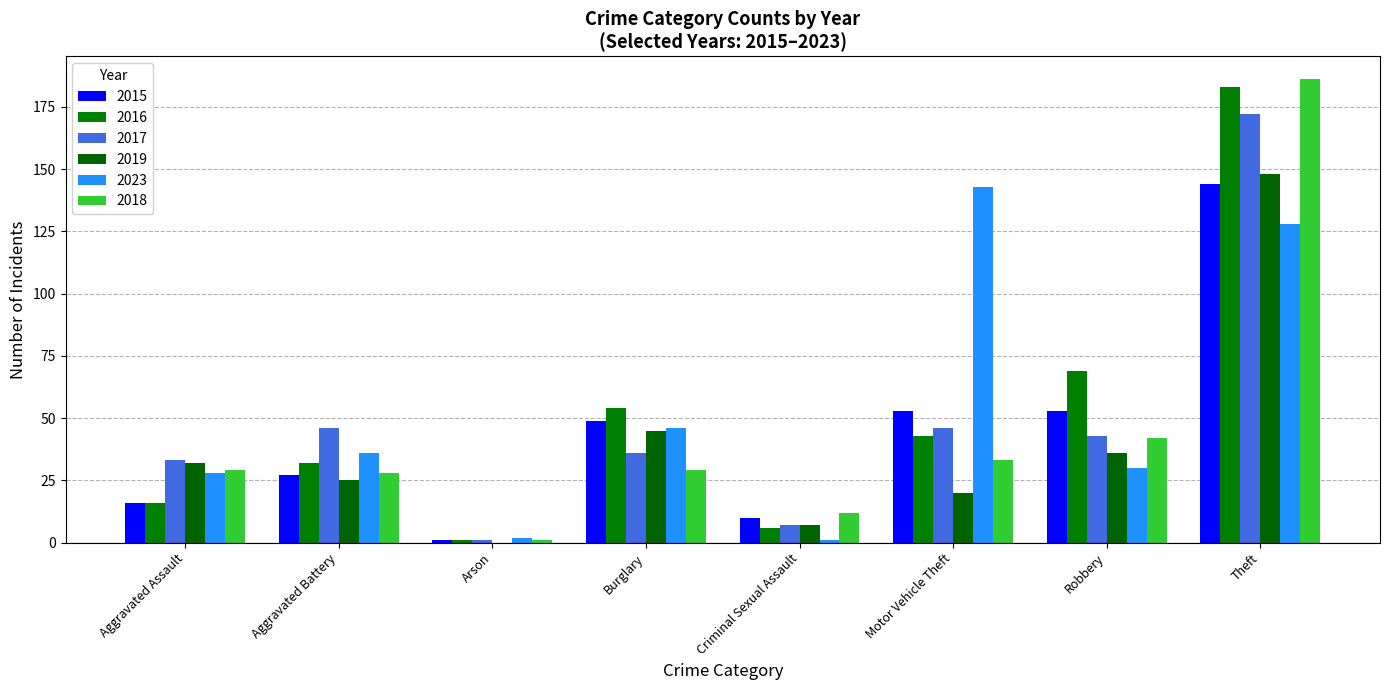

At which label does 2023 reach its peak?

Motor Vehicle Theft